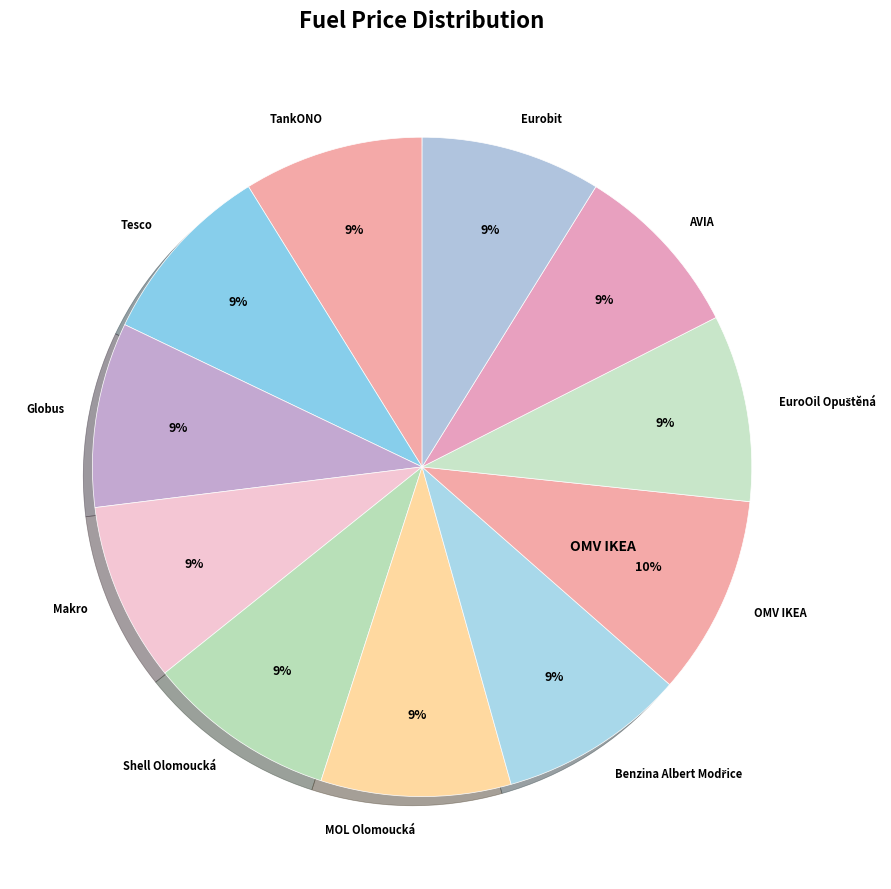

How many slices are in this pie chart?

11